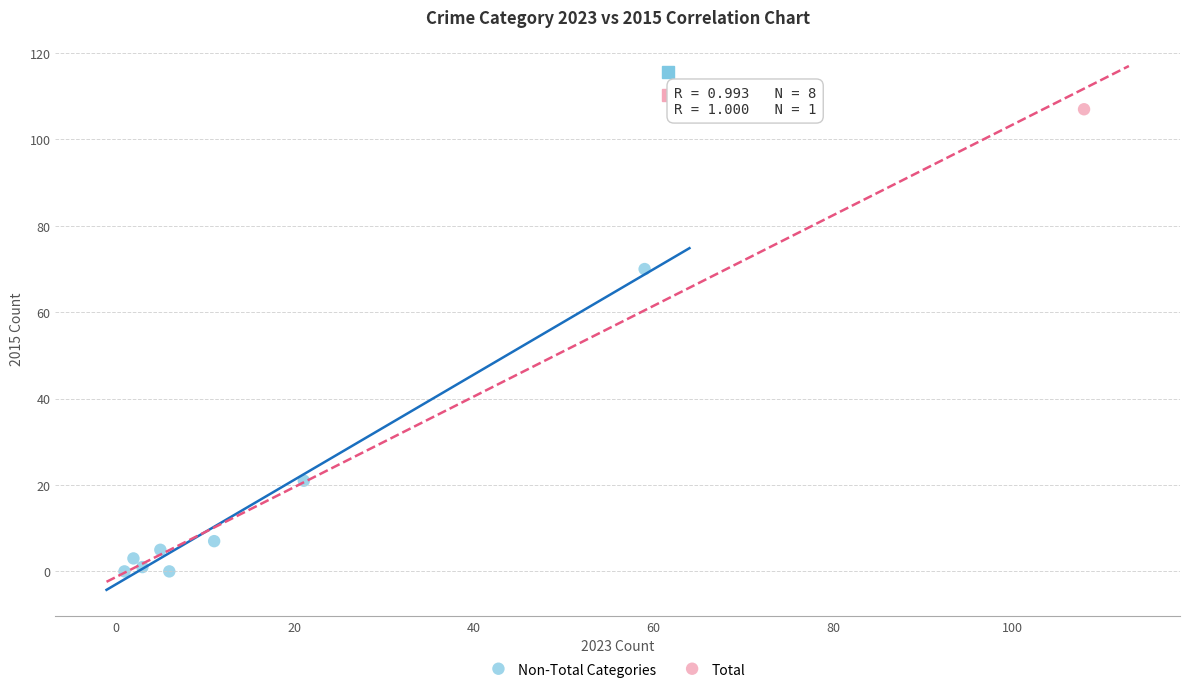

What are all the series names shown in the legend?

Non-Total Categories, Total